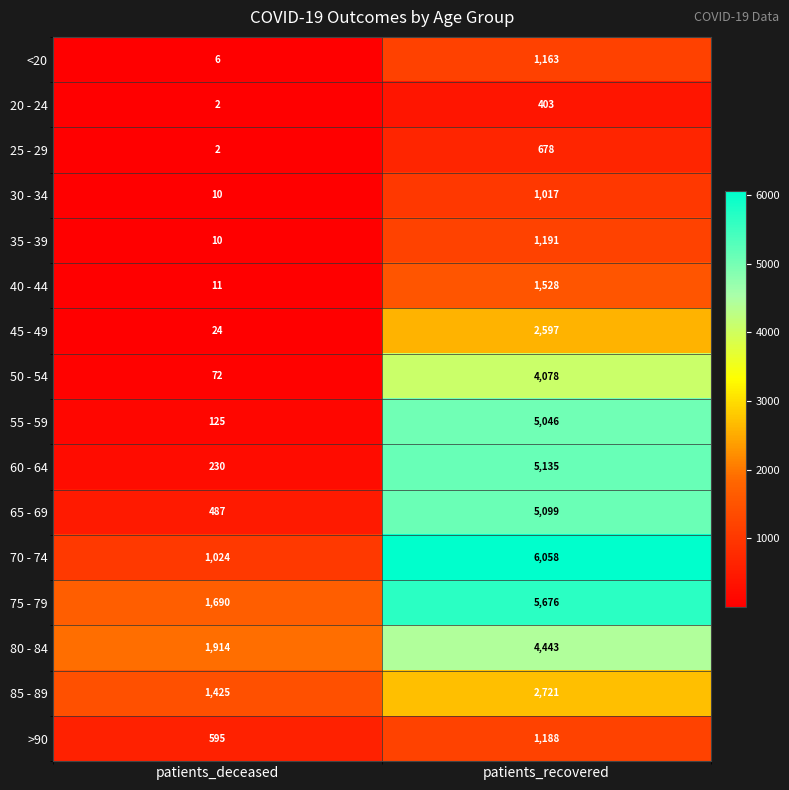

At which category does the chart reach its minimum across all series?

patients_deceased